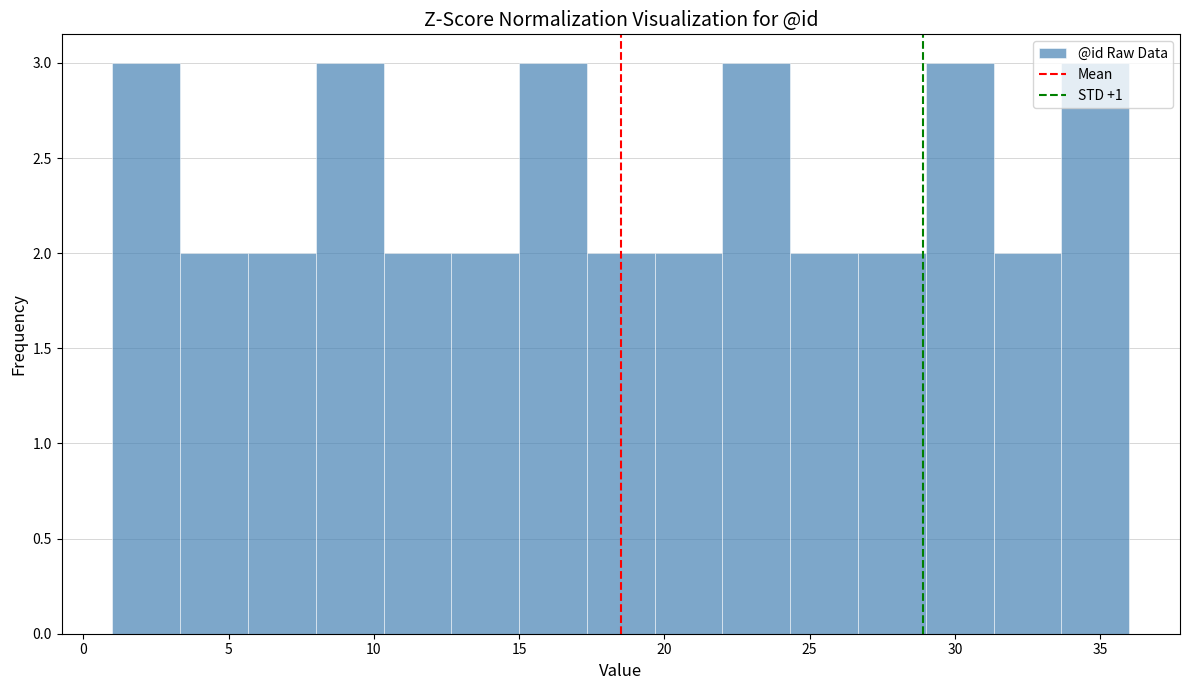

How tall is the bar that spans 22.0 to 24.5 on the x-axis? Neither the bar edges nor the heights are printed on the chart, so give them approximately, as read against the axes.

3